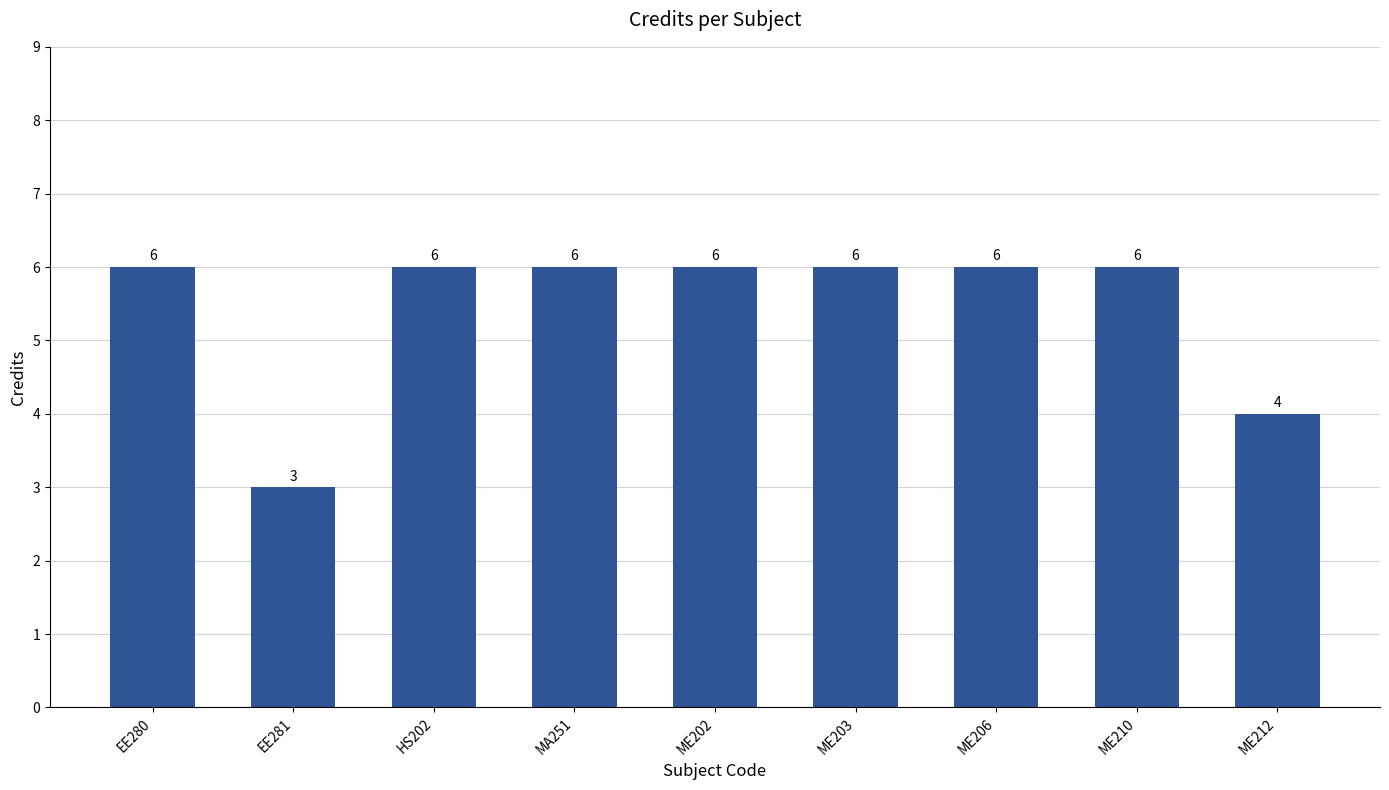

What is the sum of the values at ME212 and ME210?

10